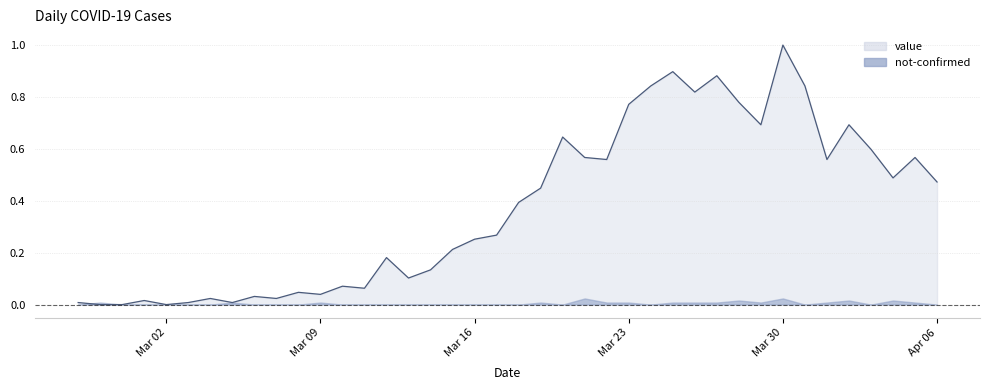

What is the difference between the second highest and second lowest values?

0.9